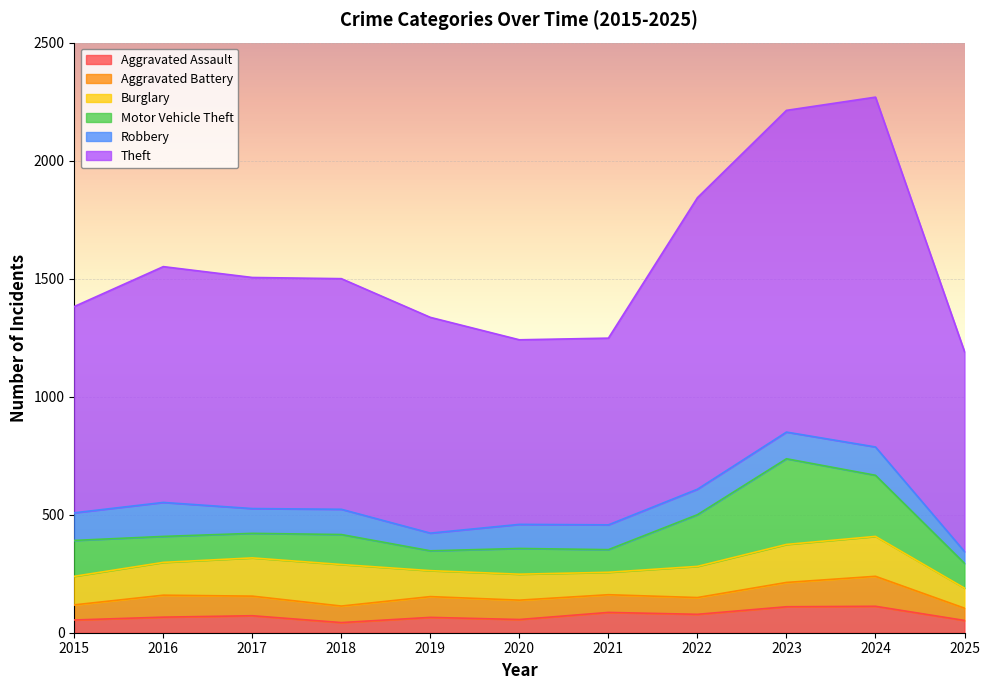

How many interior local valleys does the Aggravated Battery series have?

2